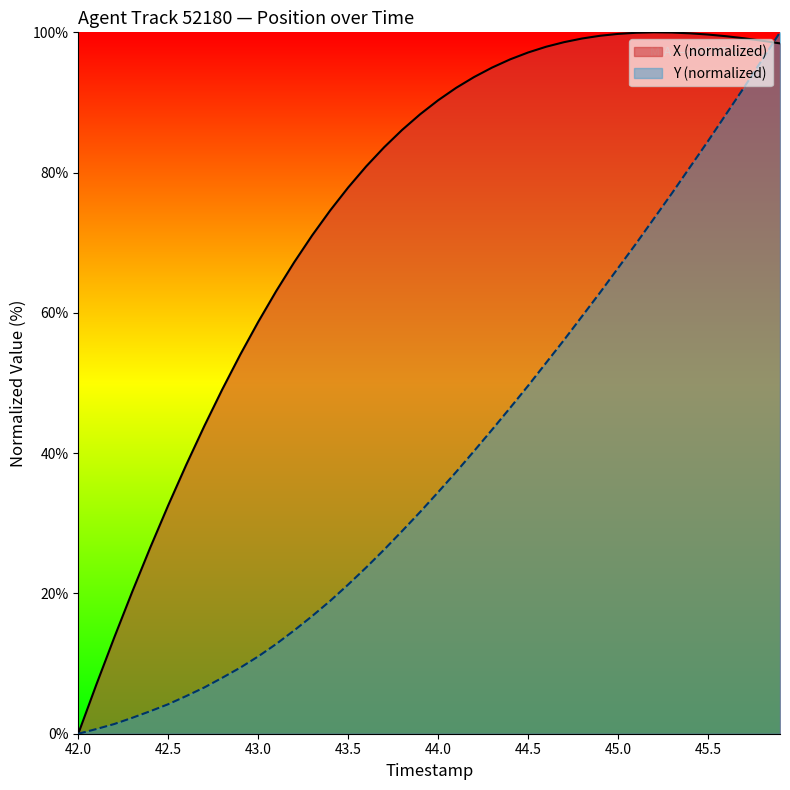

What is the highest value of the X (normalized) series?

100.0